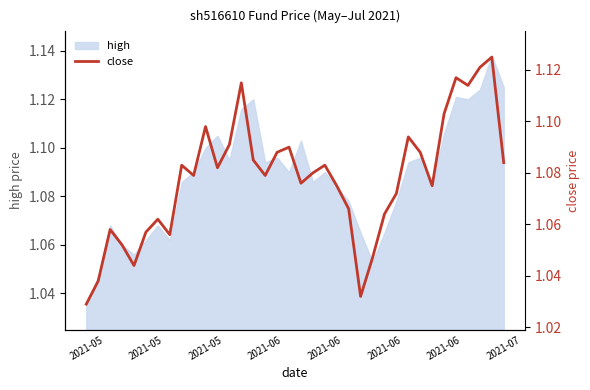

At which category does the chart reach its minimum across all series?

2021-05